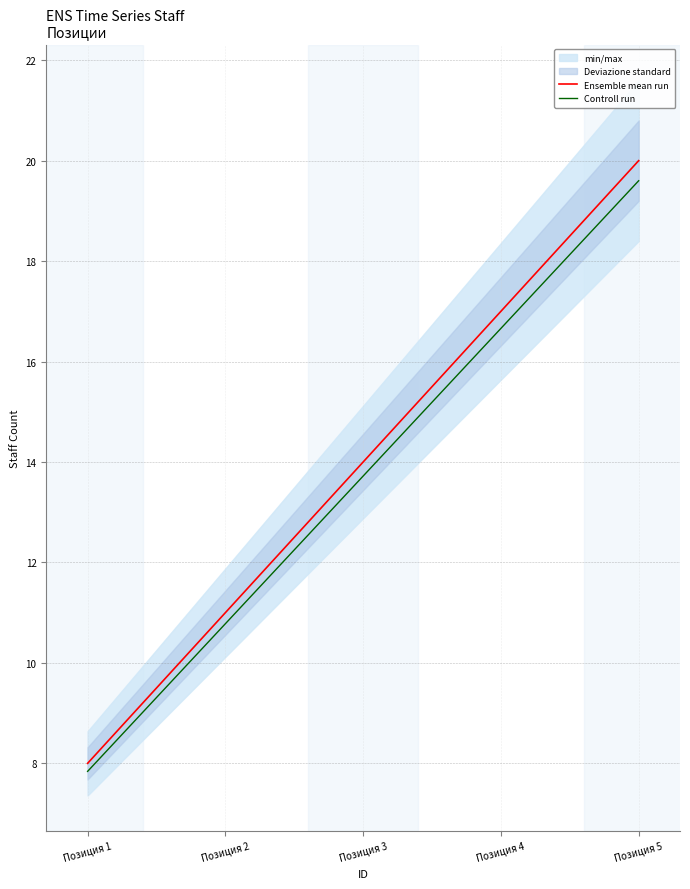

Which series has the widest spread of values?

Ensemble mean run